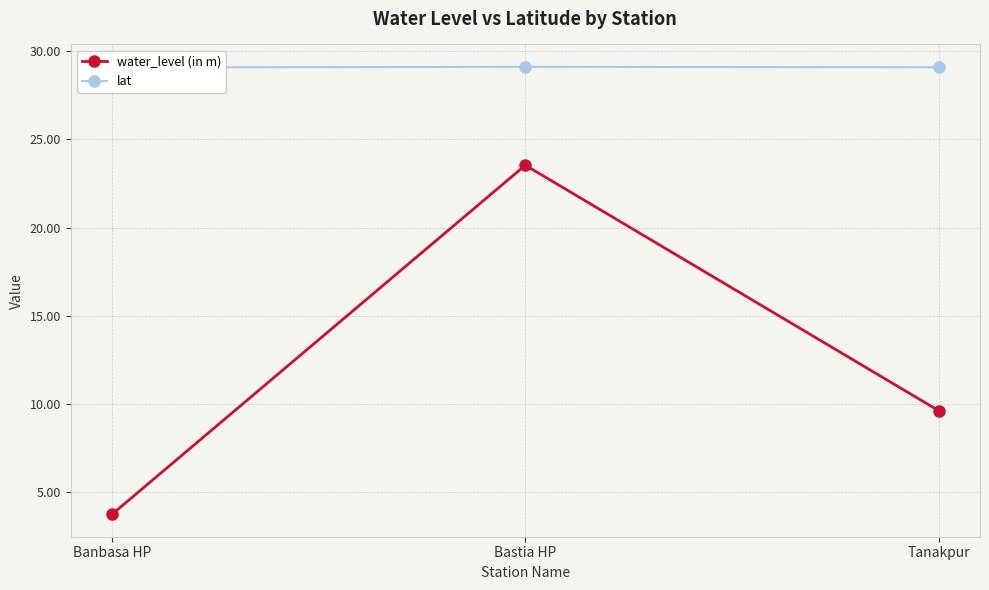

Between Bastia HP and Tanakpur, which series saw the biggest shift?

water_level (in m)